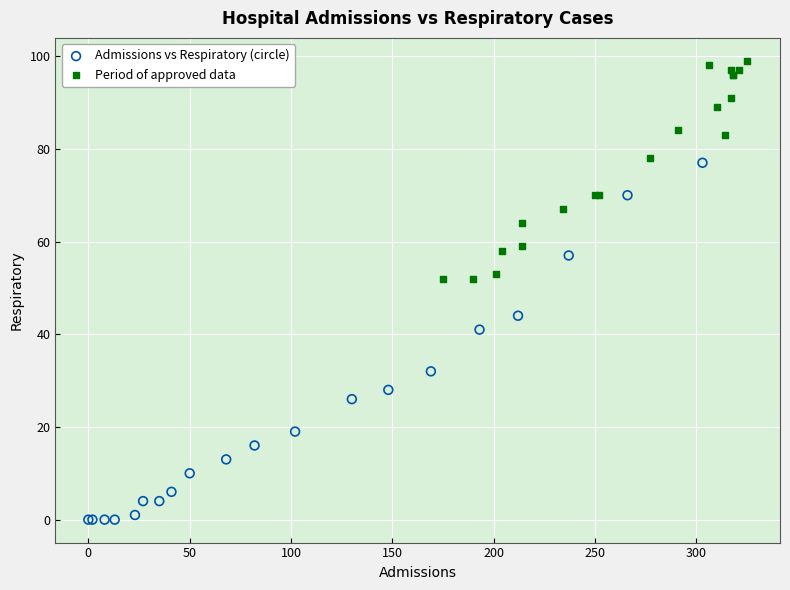

What are all the series names shown in the legend?

Admissions vs Respiratory (circle), Period of approved data